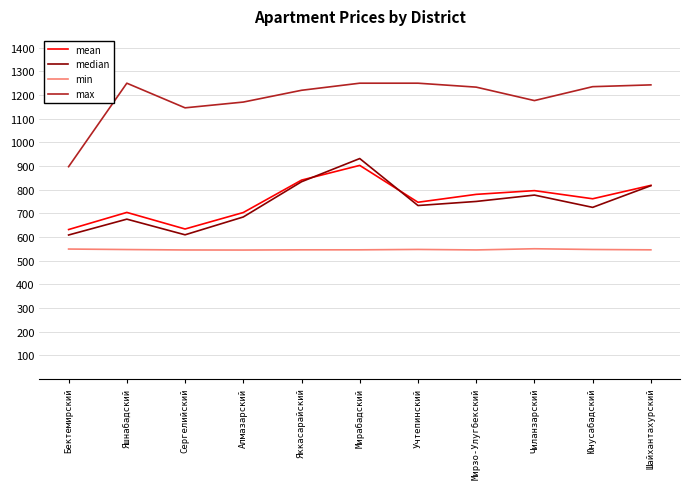

Rank the series at Мирзо-Улугбекский from highest to lowest value.

max, mean, median, min